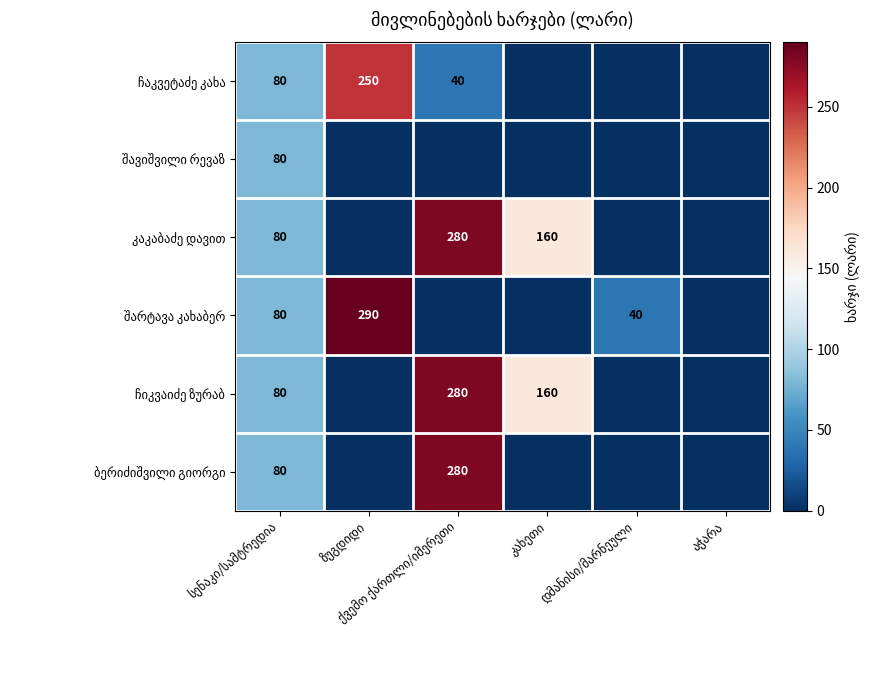

How many ჩიკვაიძე ზურაბ values are between 0 and 160?

5